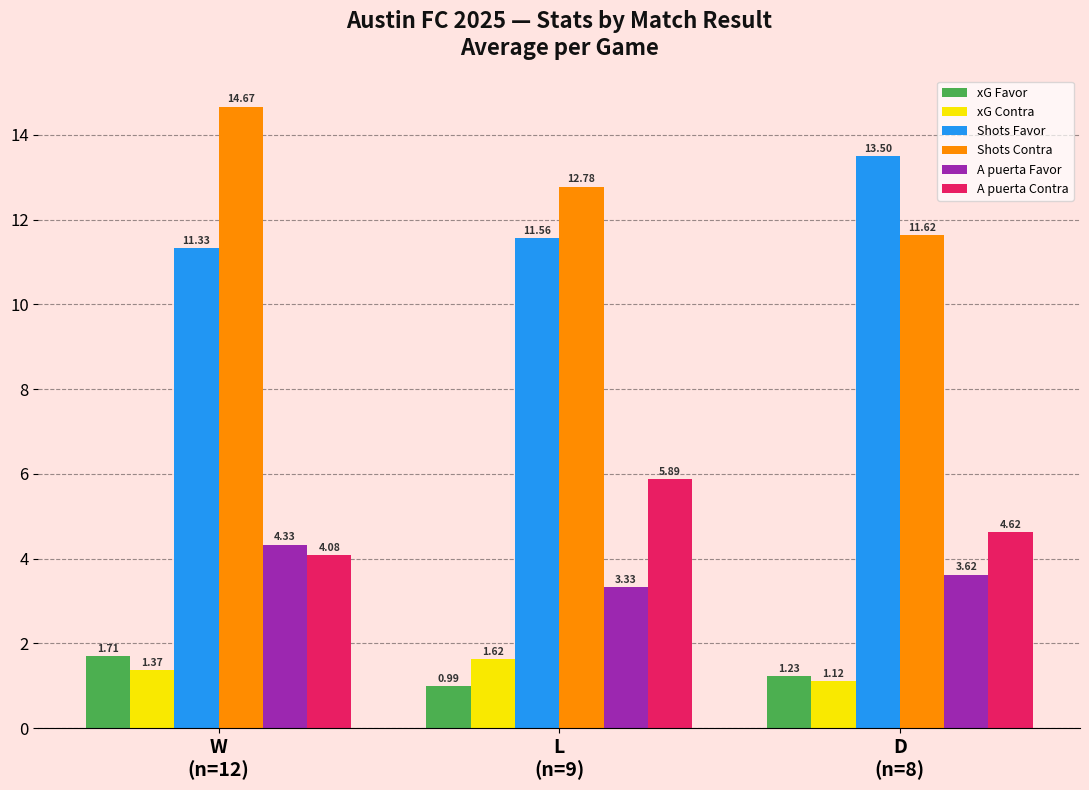

Rank the series by their maximum value, from highest to lowest.

Shots Contra, Shots Favor, A puerta Contra, A puerta Favor, xG Favor, xG Contra